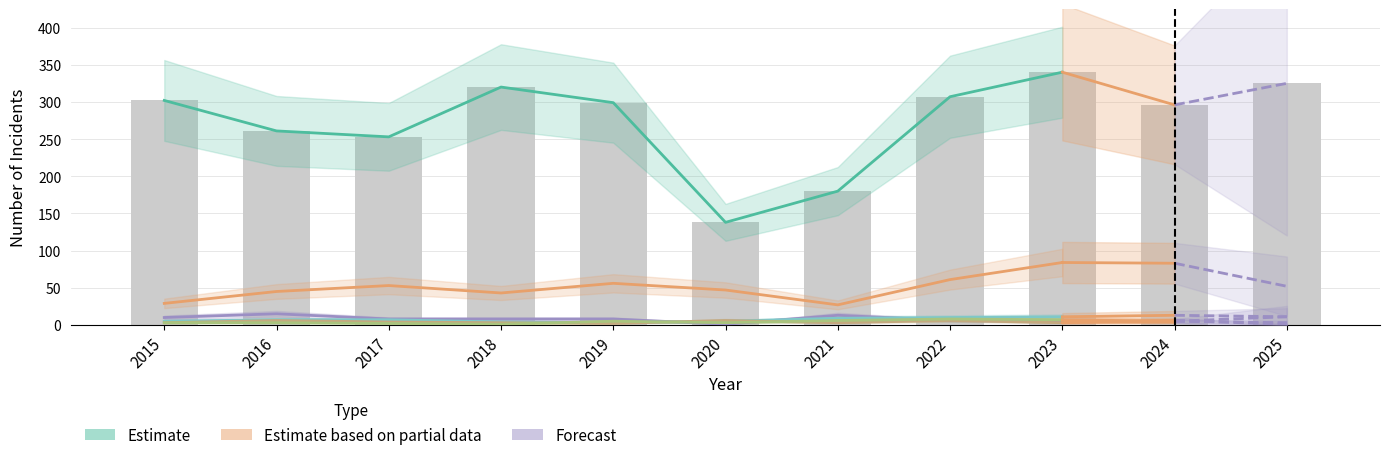

Which category has the highest value in the Aggravated Assault series?

2023